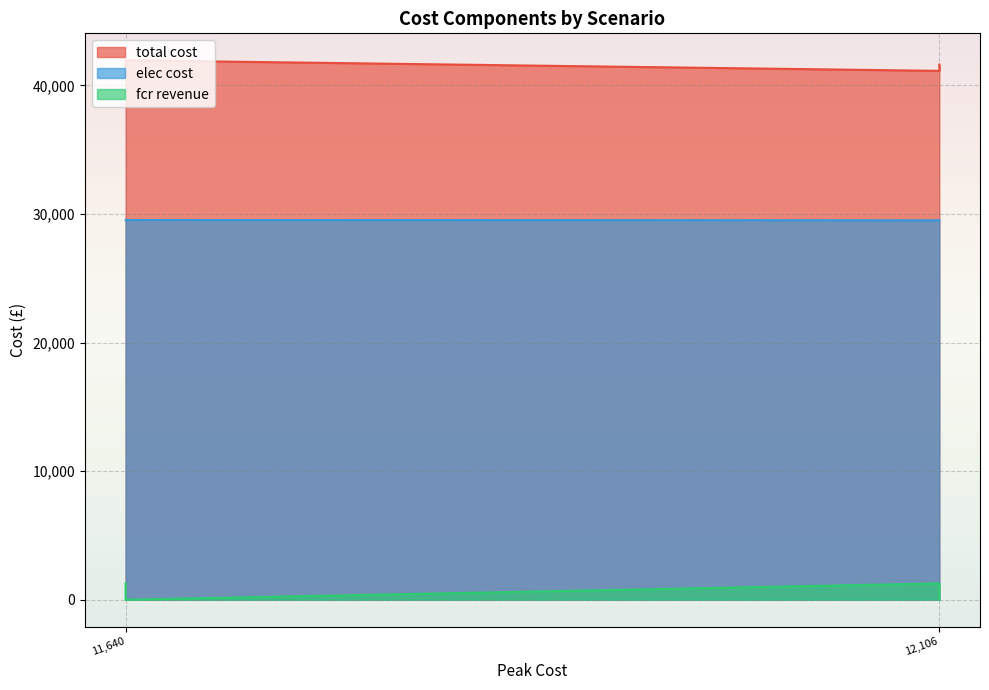

True or false: total cost has a value of 67614.8 at 11,640.

False